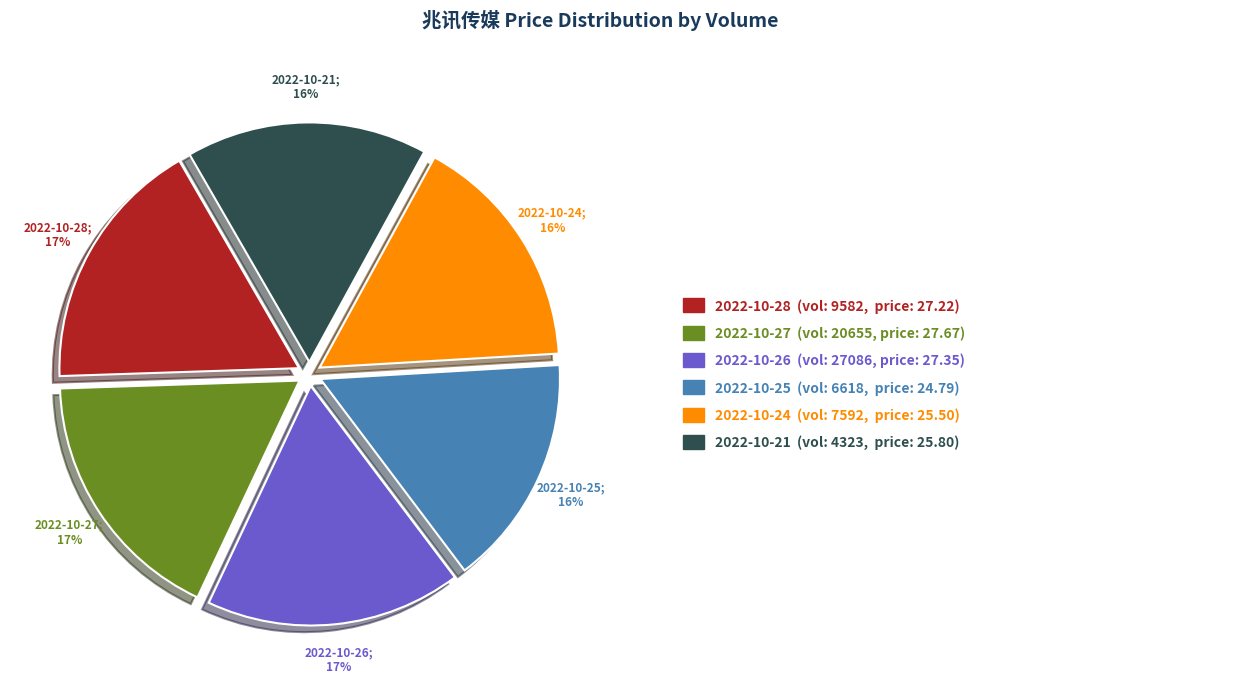

Does any single category account for the majority?

No